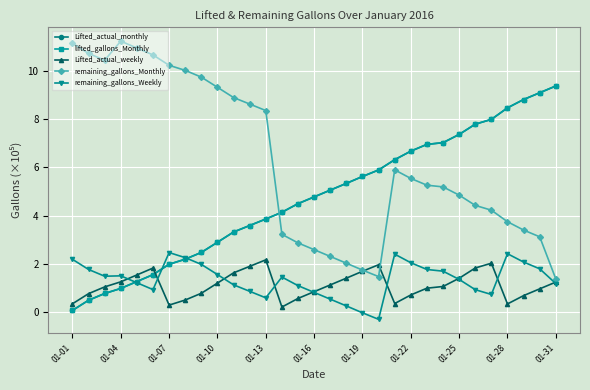

Does the chart have visible grid lines?

Yes